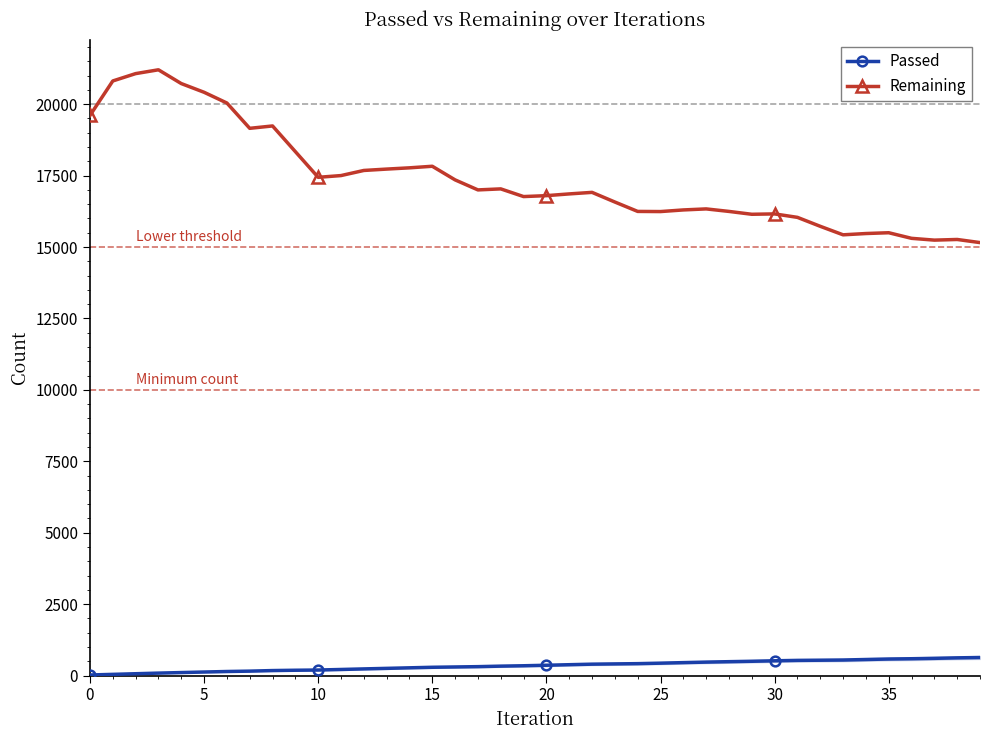

What is the sum of all Passed values?

13821